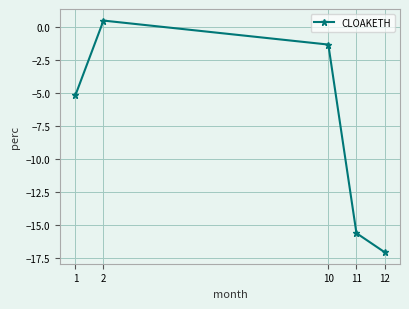

True or false: the data shows -17.0 at 12.

True